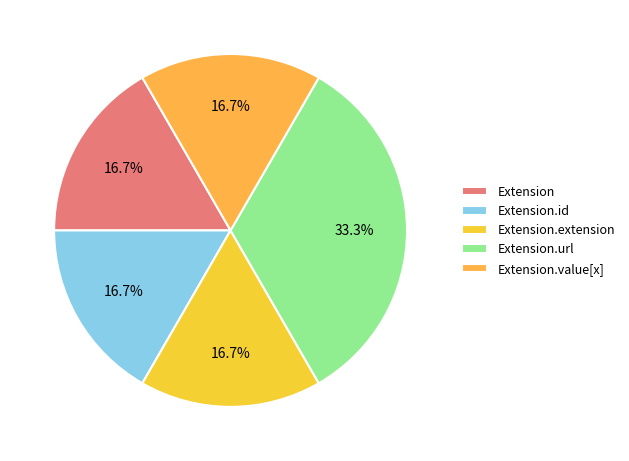

Which slice is the smallest?

Extension